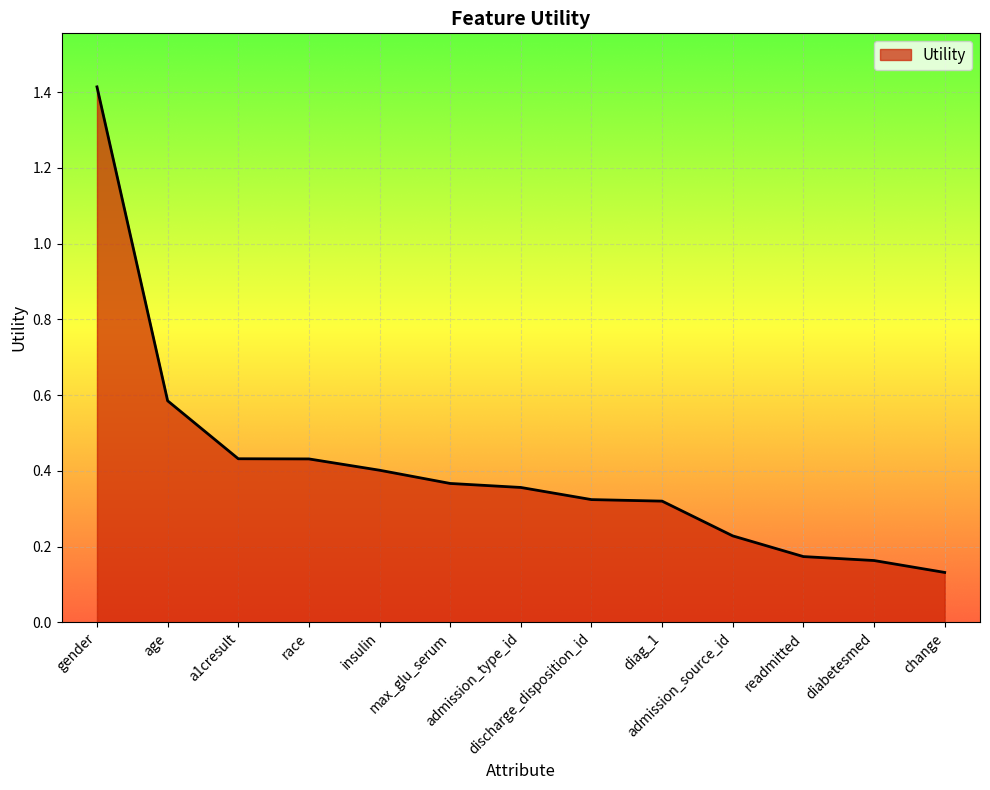

True or false: the data has more than 2 interior local peaks.

False